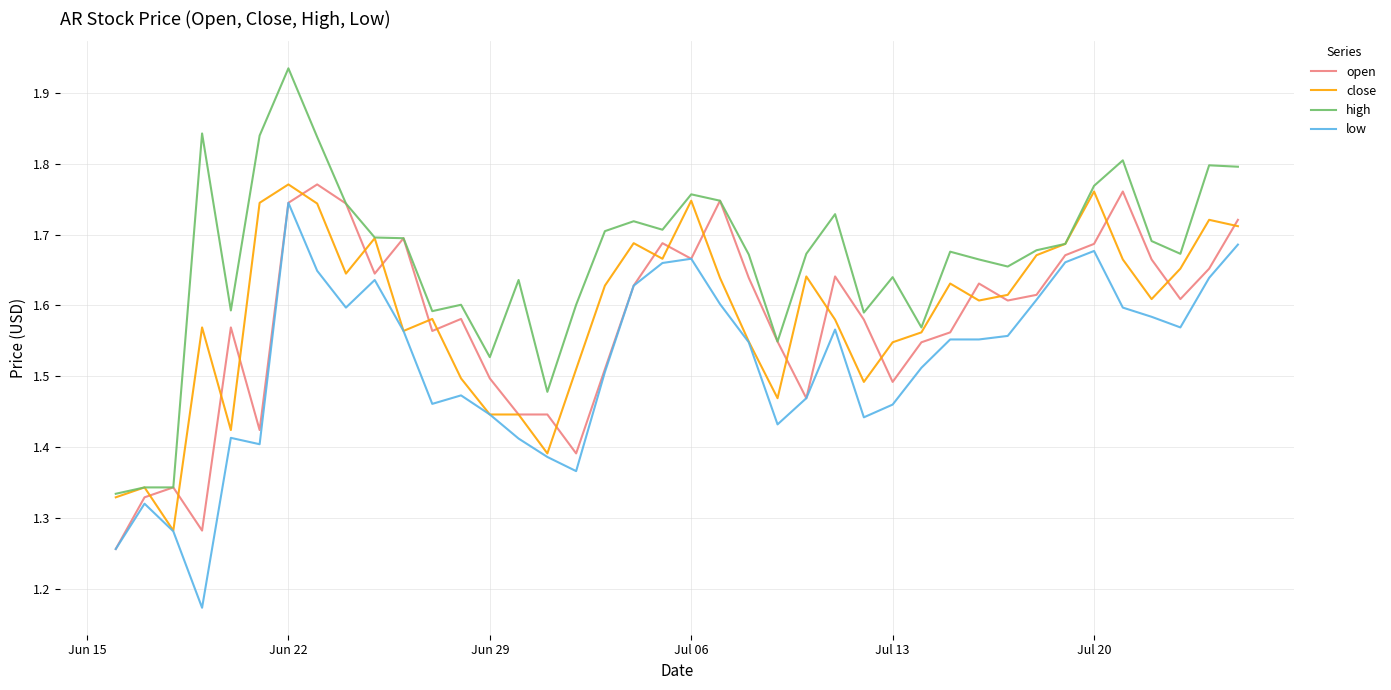

What are all the series names shown in the legend?

open, close, high, low